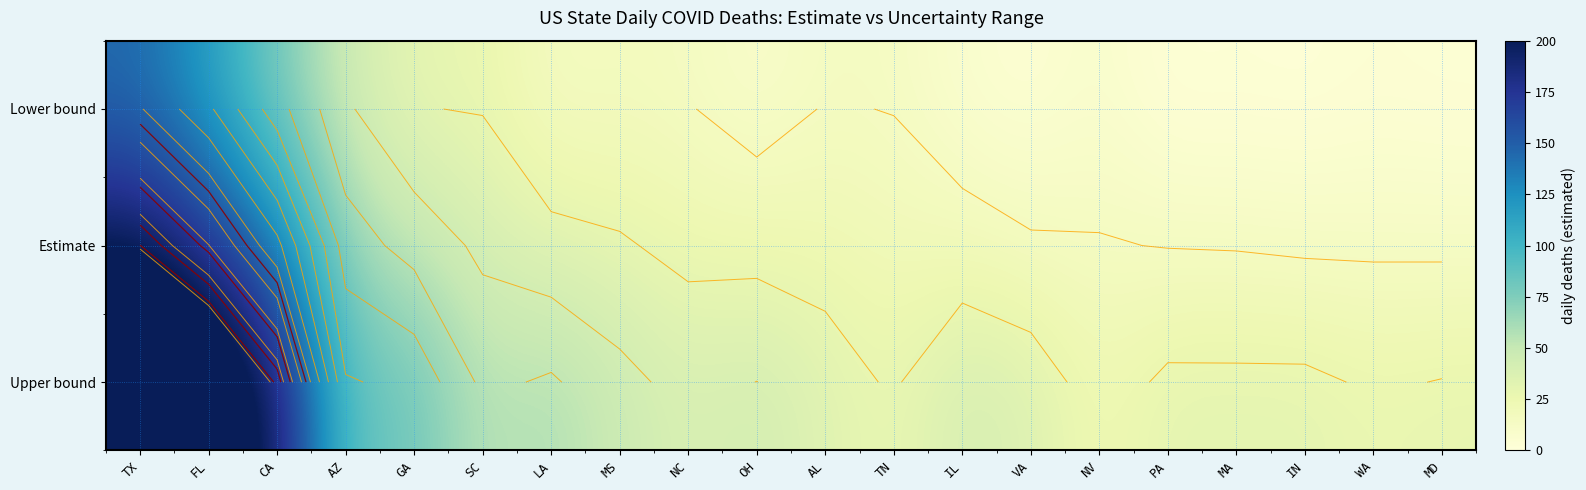

What is the highest value of the Estimate series?

198.2